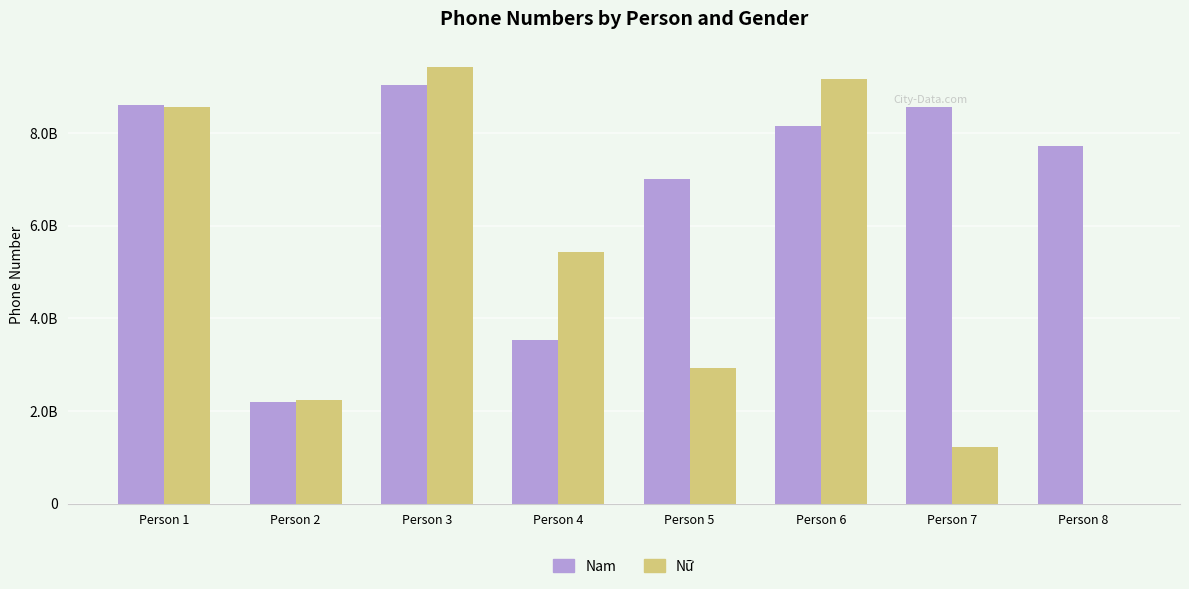

Between Person 7 and Person 4, which is larger?

Person 7